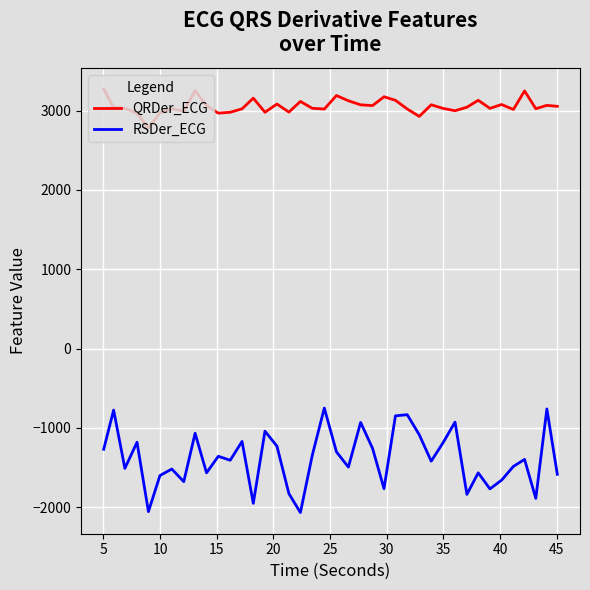

What are all the series names shown in the legend?

QRDer_ECG, RSDer_ECG